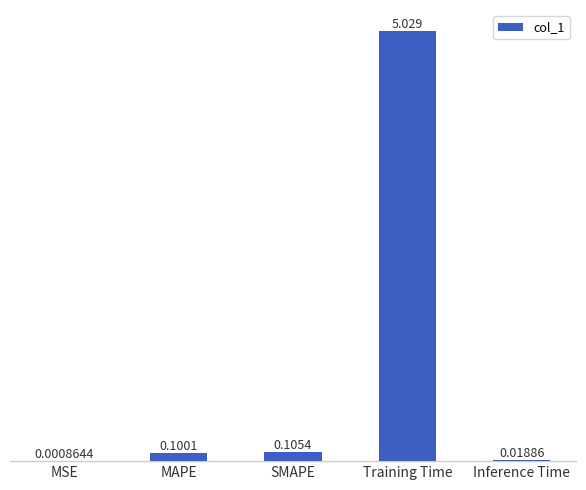

Which category has the highest value across all series?

Training Time